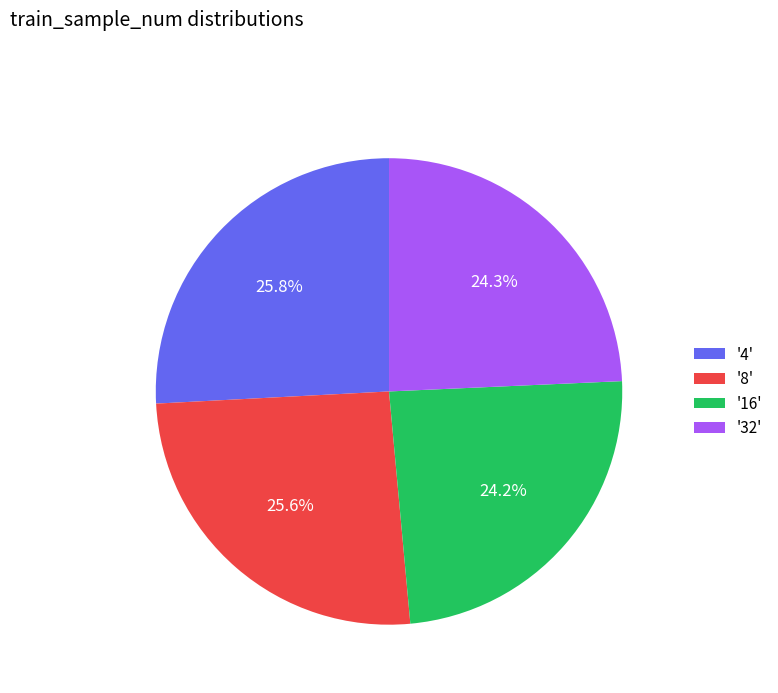

Which has a higher value, '4' or '16'?

'4'